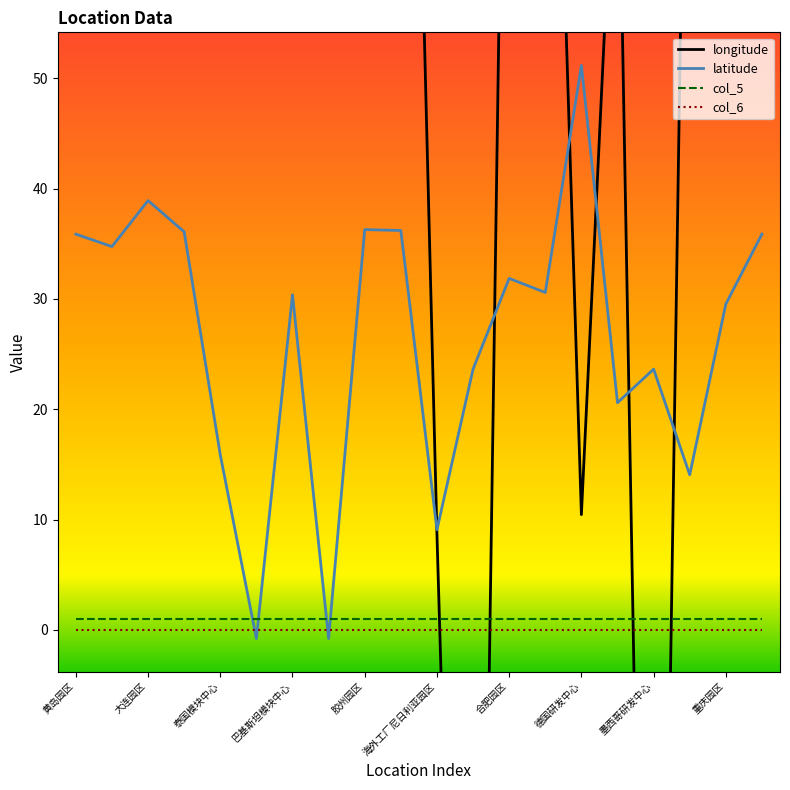

Reading left to right, what are all the values shown in this chart?

longitude: 120.0	113.6	121.6	120.4	101.0	113.9	69.3	113.9	120.0	138.3	8.7	-102.6	117.3	114.3	10.5	79.0	-102.6	108.3	106.5	120.0
latitude: 35.9	34.7	38.9	36.1	15.9	-0.8	30.4	-0.8	36.3	36.2	9.1	23.6	31.9	30.6	51.2	20.6	23.6	14.1	29.5	35.9
col_5: 1.0	1.0	1.0	1.0	1.0	1.0	1.0	1.0	1.0	1.0	1.0	1.0	1.0	1.0	1.0	1.0	1.0	1.0	1.0	1.0
col_6: 0.0	0.0	0.0	0.0	0.0	0.0	0.0	0.0	0.0	0.0	0.0	0.0	0.0	0.0	0.0	0.0	0.0	0.0	0.0	0.0